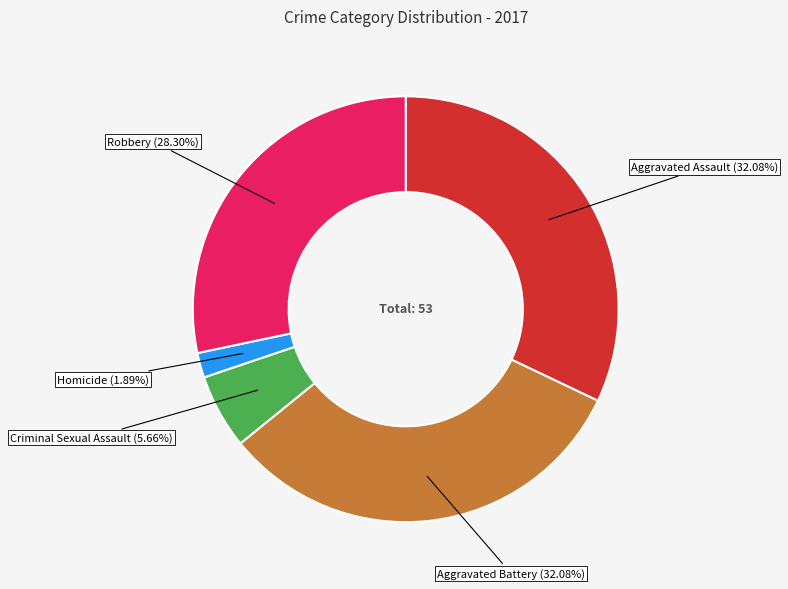

Does Aggravated Battery (32.08%) represent more than half of the total?

No